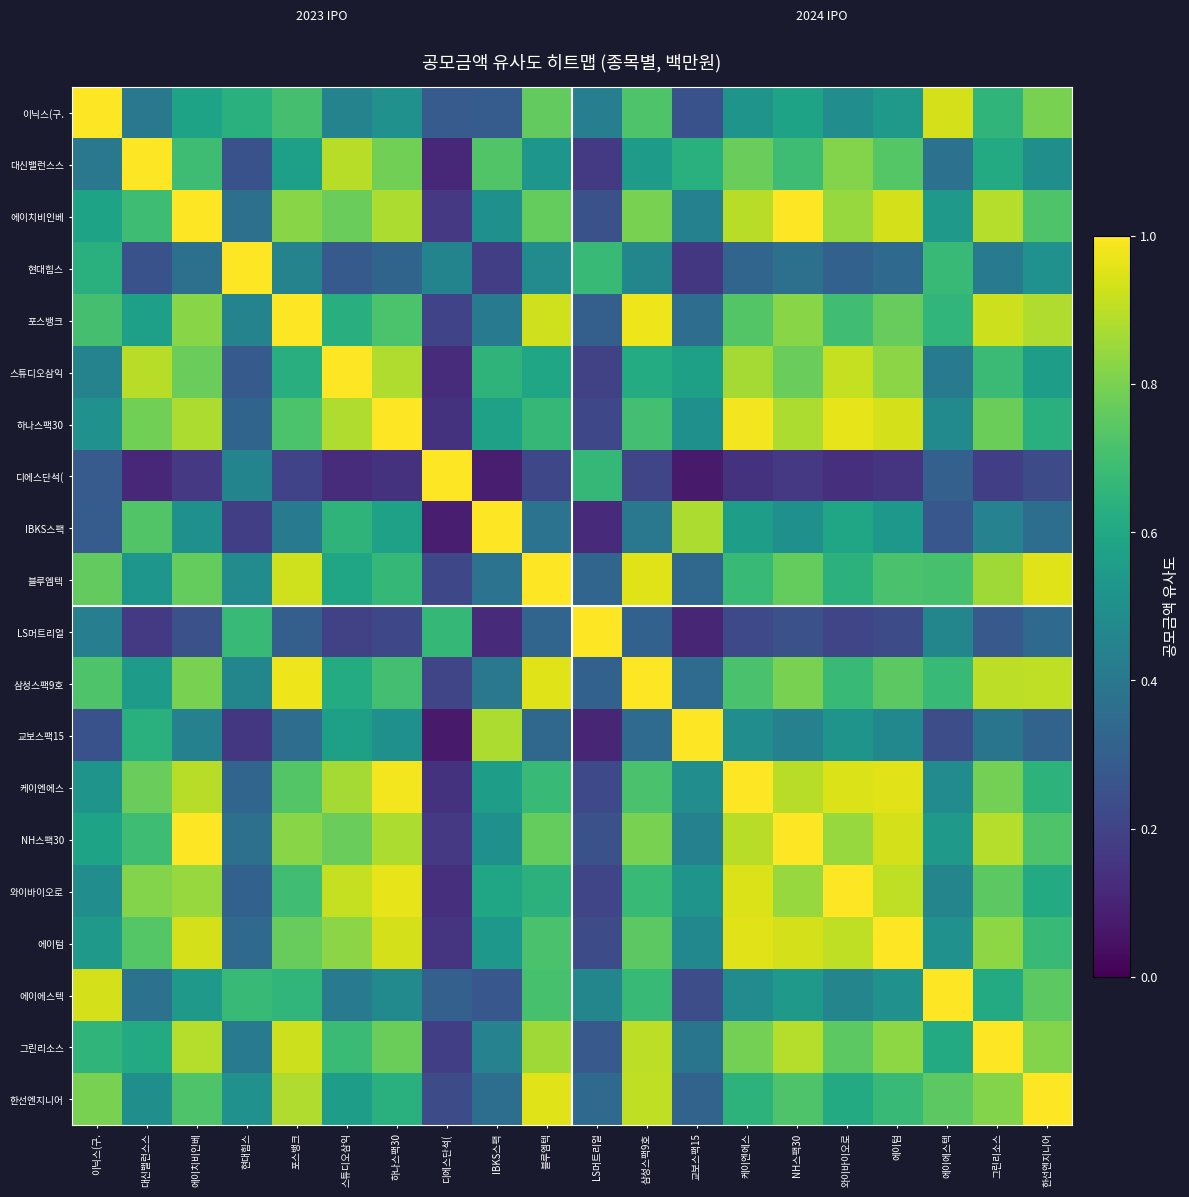

Reading left to right, transcribe all the data shown in this chart.

이닉스(구.: 이닉스(구.=1.0	대신밸런스스=0.4	에이치비인베=0.6	현대힘스=0.6	포스뱅크=0.7	스튜디오삼익=0.4	하나스팩30=0.5	디에스단석(=0.3	IBKS스팩=0.3	블루엠텍=0.8	LS머트리얼=0.4	삼성스팩9호=0.7	교보스팩15=0.3	케이엔에스=0.5	NH스팩30=0.6	와이바이오로=0.5	에이텀=0.5	에이에스텍=0.9	그린리소스=0.7	한선엔지니어=0.8
대신밸런스스: 이닉스(구.=0.4	대신밸런스스=1.0	에이치비인베=0.7	현대힘스=0.3	포스뱅크=0.6	스튜디오삼익=0.9	하나스팩30=0.8	디에스단석(=0.1	IBKS스팩=0.7	블루엠텍=0.5	LS머트리얼=0.2	삼성스팩9호=0.6	교보스팩15=0.6	케이엔에스=0.8	NH스팩30=0.7	와이바이오로=0.8	에이텀=0.7	에이에스텍=0.4	그린리소스=0.6	한선엔지니어=0.5
에이치비인베: 이닉스(구.=0.6	대신밸런스스=0.7	에이치비인베=1.0	현대힘스=0.4	포스뱅크=0.8	스튜디오삼익=0.8	하나스팩30=0.9	디에스단석(=0.2	IBKS스팩=0.5	블루엠텍=0.8	LS머트리얼=0.2	삼성스팩9호=0.8	교보스팩15=0.4	케이엔에스=0.9	NH스팩30=1.0	와이바이오로=0.8	에이텀=0.9	에이에스텍=0.5	그린리소스=0.9	한선엔지니어=0.7
현대힘스: 이닉스(구.=0.6	대신밸런스스=0.3	에이치비인베=0.4	현대힘스=1.0	포스뱅크=0.4	스튜디오삼익=0.3	하나스팩30=0.3	디에스단석(=0.5	IBKS스팩=0.2	블루엠텍=0.5	LS머트리얼=0.7	삼성스팩9호=0.5	교보스팩15=0.2	케이엔에스=0.3	NH스팩30=0.4	와이바이오로=0.3	에이텀=0.3	에이에스텍=0.7	그린리소스=0.4	한선엔지니어=0.5
포스뱅크: 이닉스(구.=0.7	대신밸런스스=0.6	에이치비인베=0.8	현대힘스=0.4	포스뱅크=1.0	스튜디오삼익=0.6	하나스팩30=0.7	디에스단석(=0.2	IBKS스팩=0.4	블루엠텍=0.9	LS머트리얼=0.3	삼성스팩9호=1.0	교보스팩15=0.4	케이엔에스=0.7	NH스팩30=0.8	와이바이오로=0.7	에이텀=0.8	에이에스텍=0.7	그린리소스=0.9	한선엔지니어=0.9
스튜디오삼익: 이닉스(구.=0.4	대신밸런스스=0.9	에이치비인베=0.8	현대힘스=0.3	포스뱅크=0.6	스튜디오삼익=1.0	하나스팩30=0.9	디에스단석(=0.1	IBKS스팩=0.6	블루엠텍=0.6	LS머트리얼=0.2	삼성스팩9호=0.6	교보스팩15=0.6	케이엔에스=0.9	NH스팩30=0.8	와이바이오로=0.9	에이텀=0.8	에이에스텍=0.4	그린리소스=0.7	한선엔지니어=0.6
하나스팩30: 이닉스(구.=0.5	대신밸런스스=0.8	에이치비인베=0.9	현대힘스=0.3	포스뱅크=0.7	스튜디오삼익=0.9	하나스팩30=1.0	디에스단석(=0.1	IBKS스팩=0.6	블루엠텍=0.7	LS머트리얼=0.2	삼성스팩9호=0.7	교보스팩15=0.5	케이엔에스=1.0	NH스팩30=0.9	와이바이오로=1.0	에이텀=0.9	에이에스텍=0.5	그린리소스=0.8	한선엔지니어=0.6
디에스단석(: 이닉스(구.=0.3	대신밸런스스=0.1	에이치비인베=0.2	현대힘스=0.5	포스뱅크=0.2	스튜디오삼익=0.1	하나스팩30=0.1	디에스단석(=1.0	IBKS스팩=0.1	블루엠텍=0.2	LS머트리얼=0.7	삼성스팩9호=0.2	교보스팩15=0.1	케이엔에스=0.1	NH스팩30=0.2	와이바이오로=0.1	에이텀=0.2	에이에스텍=0.3	그린리소스=0.2	한선엔지니어=0.2
IBKS스팩: 이닉스(구.=0.3	대신밸런스스=0.7	에이치비인베=0.5	현대힘스=0.2	포스뱅크=0.4	스튜디오삼익=0.6	하나스팩30=0.6	디에스단석(=0.1	IBKS스팩=1.0	블루엠텍=0.4	LS머트리얼=0.1	삼성스팩9호=0.4	교보스팩15=0.9	케이엔에스=0.6	NH스팩30=0.5	와이바이오로=0.6	에이텀=0.5	에이에스텍=0.3	그린리소스=0.4	한선엔지니어=0.4
블루엠텍: 이닉스(구.=0.8	대신밸런스스=0.5	에이치비인베=0.8	현대힘스=0.5	포스뱅크=0.9	스튜디오삼익=0.6	하나스팩30=0.7	디에스단석(=0.2	IBKS스팩=0.4	블루엠텍=1.0	LS머트리얼=0.3	삼성스팩9호=1.0	교보스팩15=0.3	케이엔에스=0.7	NH스팩30=0.8	와이바이오로=0.6	에이텀=0.7	에이에스텍=0.7	그린리소스=0.9	한선엔지니어=1.0
LS머트리얼: 이닉스(구.=0.4	대신밸런스스=0.2	에이치비인베=0.2	현대힘스=0.7	포스뱅크=0.3	스튜디오삼익=0.2	하나스팩30=0.2	디에스단석(=0.7	IBKS스팩=0.1	블루엠텍=0.3	LS머트리얼=1.0	삼성스팩9호=0.3	교보스팩15=0.1	케이엔에스=0.2	NH스팩30=0.2	와이바이오로=0.2	에이텀=0.2	에이에스텍=0.5	그린리소스=0.3	한선엔지니어=0.3
삼성스팩9호: 이닉스(구.=0.7	대신밸런스스=0.6	에이치비인베=0.8	현대힘스=0.5	포스뱅크=1.0	스튜디오삼익=0.6	하나스팩30=0.7	디에스단석(=0.2	IBKS스팩=0.4	블루엠텍=1.0	LS머트리얼=0.3	삼성스팩9호=1.0	교보스팩15=0.3	케이엔에스=0.7	NH스팩30=0.8	와이바이오로=0.7	에이텀=0.7	에이에스텍=0.7	그린리소스=0.9	한선엔지니어=0.9
교보스팩15: 이닉스(구.=0.3	대신밸런스스=0.6	에이치비인베=0.4	현대힘스=0.2	포스뱅크=0.4	스튜디오삼익=0.6	하나스팩30=0.5	디에스단석(=0.1	IBKS스팩=0.9	블루엠텍=0.3	LS머트리얼=0.1	삼성스팩9호=0.3	교보스팩15=1.0	케이엔에스=0.5	NH스팩30=0.4	와이바이오로=0.5	에이텀=0.5	에이에스텍=0.2	그린리소스=0.4	한선엔지니어=0.3
케이엔에스: 이닉스(구.=0.5	대신밸런스스=0.8	에이치비인베=0.9	현대힘스=0.3	포스뱅크=0.7	스튜디오삼익=0.9	하나스팩30=1.0	디에스단석(=0.1	IBKS스팩=0.6	블루엠텍=0.7	LS머트리얼=0.2	삼성스팩9호=0.7	교보스팩15=0.5	케이엔에스=1.0	NH스팩30=0.9	와이바이오로=0.9	에이텀=1.0	에이에스텍=0.5	그린리소스=0.8	한선엔지니어=0.6
NH스팩30: 이닉스(구.=0.6	대신밸런스스=0.7	에이치비인베=1.0	현대힘스=0.4	포스뱅크=0.8	스튜디오삼익=0.8	하나스팩30=0.9	디에스단석(=0.2	IBKS스팩=0.5	블루엠텍=0.8	LS머트리얼=0.2	삼성스팩9호=0.8	교보스팩15=0.4	케이엔에스=0.9	NH스팩30=1.0	와이바이오로=0.8	에이텀=0.9	에이에스텍=0.5	그린리소스=0.9	한선엔지니어=0.7
와이바이오로: 이닉스(구.=0.5	대신밸런스스=0.8	에이치비인베=0.8	현대힘스=0.3	포스뱅크=0.7	스튜디오삼익=0.9	하나스팩30=1.0	디에스단석(=0.1	IBKS스팩=0.6	블루엠텍=0.6	LS머트리얼=0.2	삼성스팩9호=0.7	교보스팩15=0.5	케이엔에스=0.9	NH스팩30=0.8	와이바이오로=1.0	에이텀=0.9	에이에스텍=0.5	그린리소스=0.7	한선엔지니어=0.6
에이텀: 이닉스(구.=0.5	대신밸런스스=0.7	에이치비인베=0.9	현대힘스=0.3	포스뱅크=0.8	스튜디오삼익=0.8	하나스팩30=0.9	디에스단석(=0.2	IBKS스팩=0.5	블루엠텍=0.7	LS머트리얼=0.2	삼성스팩9호=0.7	교보스팩15=0.5	케이엔에스=1.0	NH스팩30=0.9	와이바이오로=0.9	에이텀=1.0	에이에스텍=0.5	그린리소스=0.8	한선엔지니어=0.7
에이에스텍: 이닉스(구.=0.9	대신밸런스스=0.4	에이치비인베=0.5	현대힘스=0.7	포스뱅크=0.7	스튜디오삼익=0.4	하나스팩30=0.5	디에스단석(=0.3	IBKS스팩=0.3	블루엠텍=0.7	LS머트리얼=0.5	삼성스팩9호=0.7	교보스팩15=0.2	케이엔에스=0.5	NH스팩30=0.5	와이바이오로=0.5	에이텀=0.5	에이에스텍=1.0	그린리소스=0.6	한선엔지니어=0.7
그린리소스: 이닉스(구.=0.7	대신밸런스스=0.6	에이치비인베=0.9	현대힘스=0.4	포스뱅크=0.9	스튜디오삼익=0.7	하나스팩30=0.8	디에스단석(=0.2	IBKS스팩=0.4	블루엠텍=0.9	LS머트리얼=0.3	삼성스팩9호=0.9	교보스팩15=0.4	케이엔에스=0.8	NH스팩30=0.9	와이바이오로=0.7	에이텀=0.8	에이에스텍=0.6	그린리소스=1.0	한선엔지니어=0.8
한선엔지니어: 이닉스(구.=0.8	대신밸런스스=0.5	에이치비인베=0.7	현대힘스=0.5	포스뱅크=0.9	스튜디오삼익=0.6	하나스팩30=0.6	디에스단석(=0.2	IBKS스팩=0.4	블루엠텍=1.0	LS머트리얼=0.3	삼성스팩9호=0.9	교보스팩15=0.3	케이엔에스=0.6	NH스팩30=0.7	와이바이오로=0.6	에이텀=0.7	에이에스텍=0.7	그린리소스=0.8	한선엔지니어=1.0